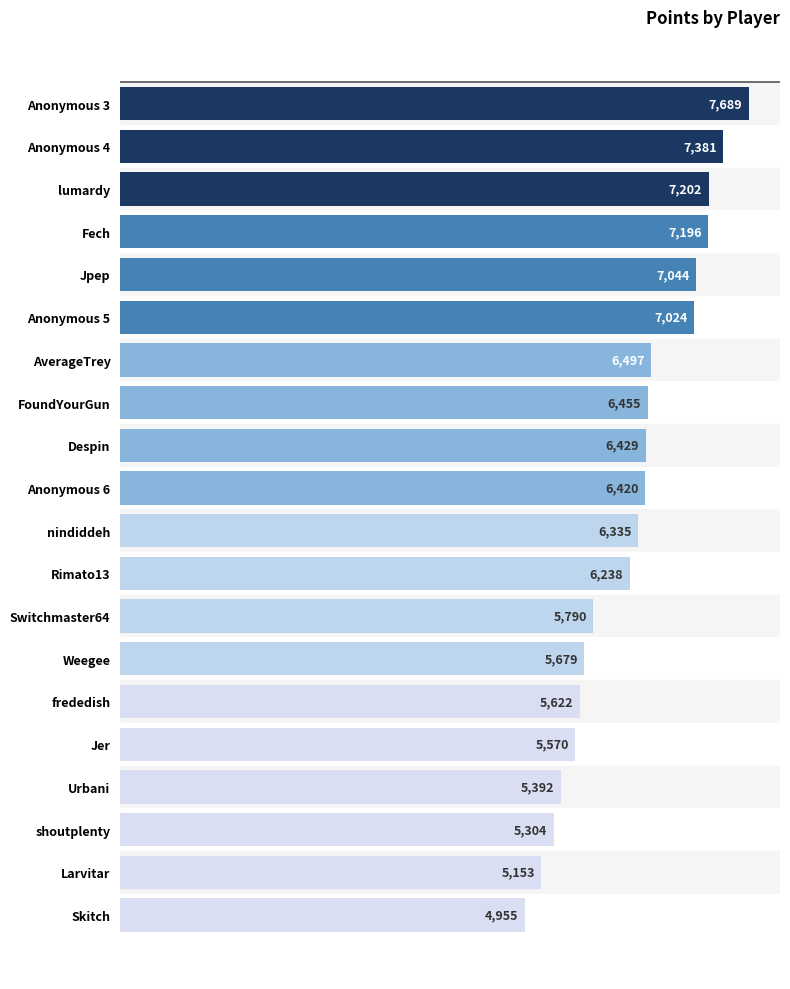

Between Weegee and Anonymous 6, which is larger?

Anonymous 6